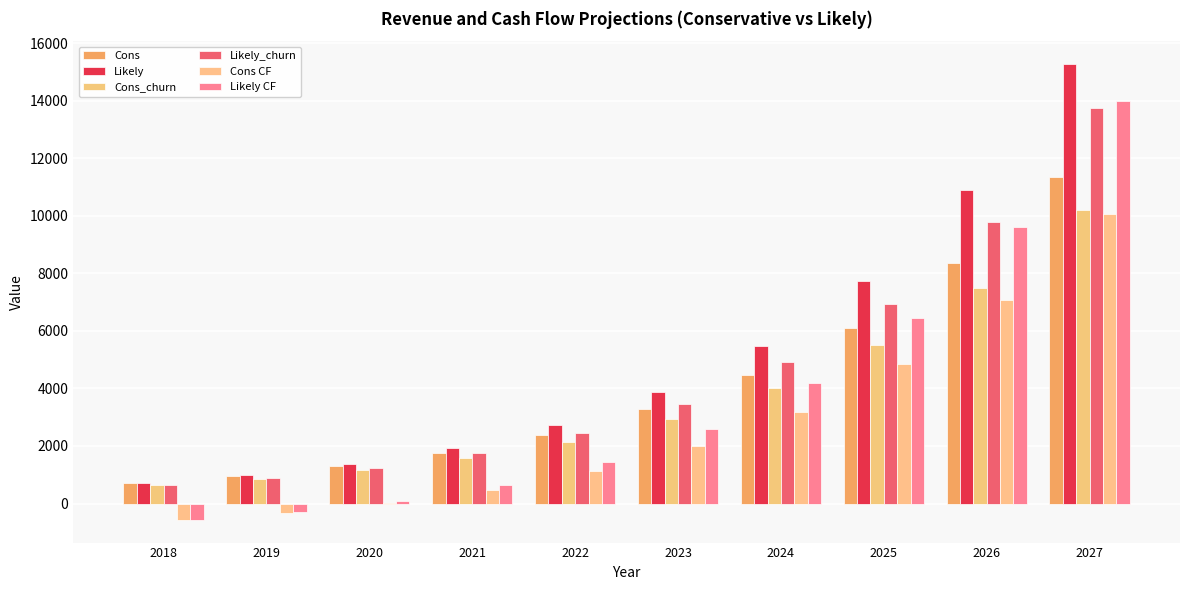

Are the bars grouped side by side (vs. stacked)?

Yes